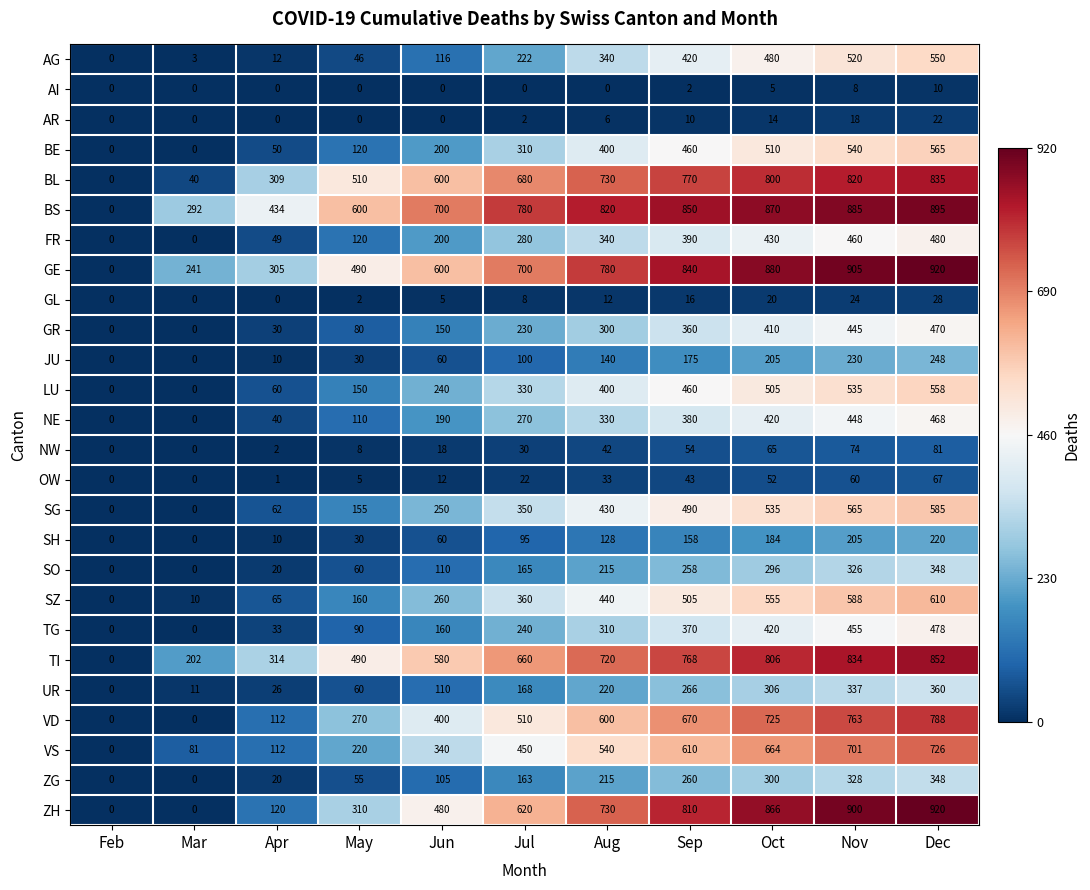

Which series has the largest total across all categories?

BS